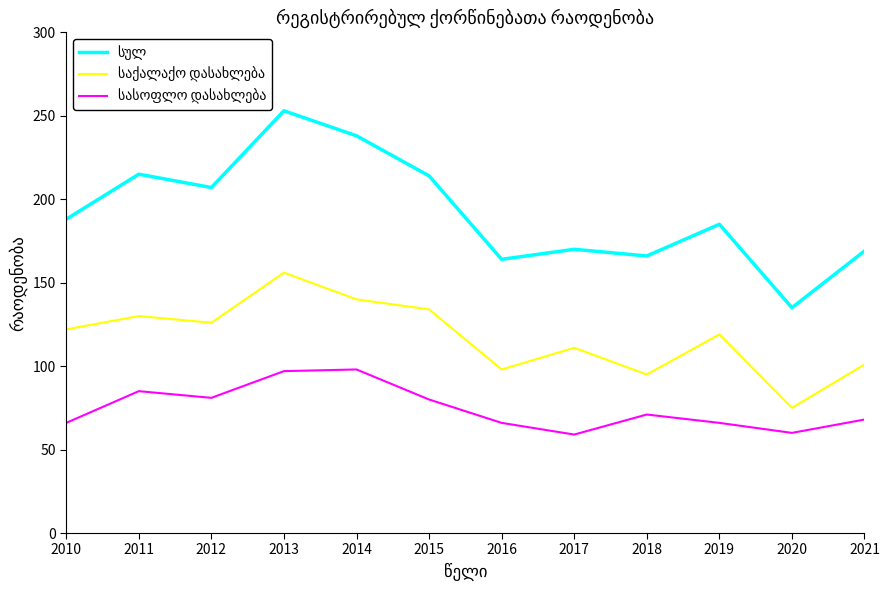

What is the difference between the highest and lowest values at 2015?

134